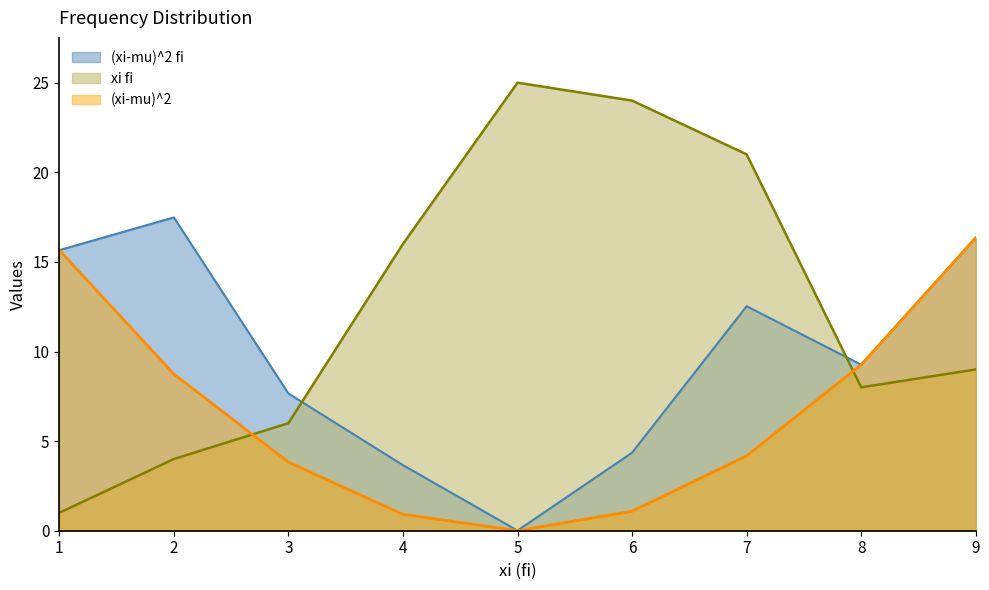

Reading left to right, extract all data points from this chart.

xi fi: 1=1.0	2=4.0	3=6.0	4=16.0	5=25.0	6=24.0	7=21.0	8=8.0	9=9.0
(xi-mu)^2: 1=15.7	2=8.7	3=3.8	4=0.9	5=0.0	6=1.1	7=4.2	8=9.3	9=16.3
(xi-mu)^2 fi: 1=15.7	2=17.5	3=7.7	4=3.7	5=0.0	6=4.4	7=12.5	8=9.3	9=16.3